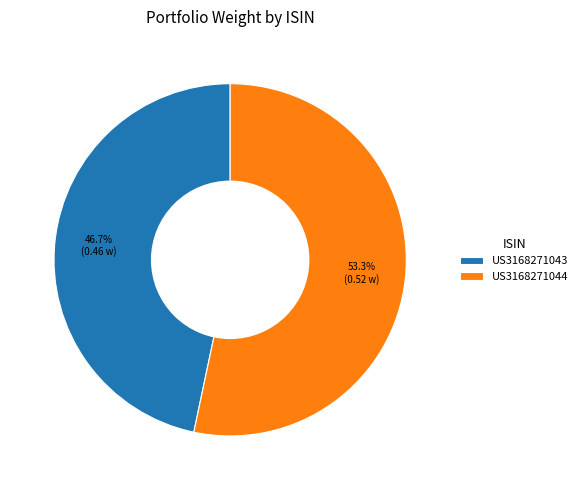

To the nearest percent, what percentage of the pie is US3168271043?

47%